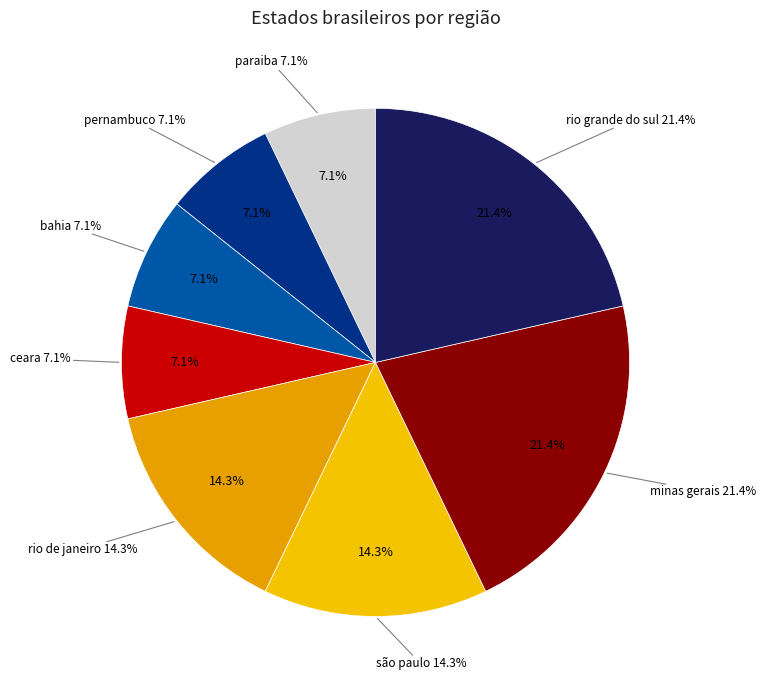

Combined, do ceara and minas gerais account for over 50%?

No